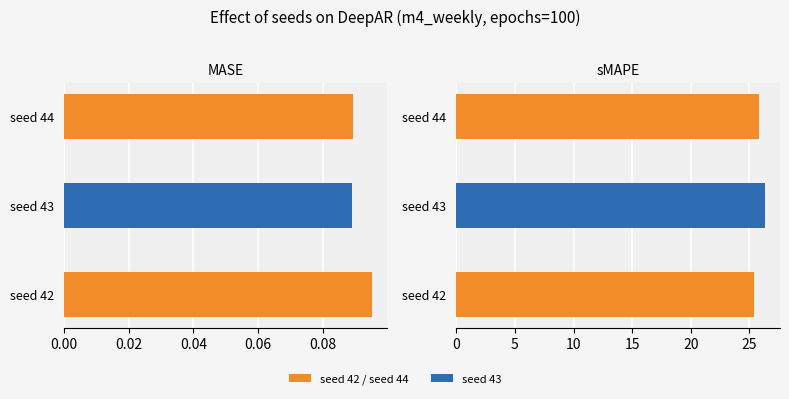

Which series has the largest total across all categories?

sMAPE